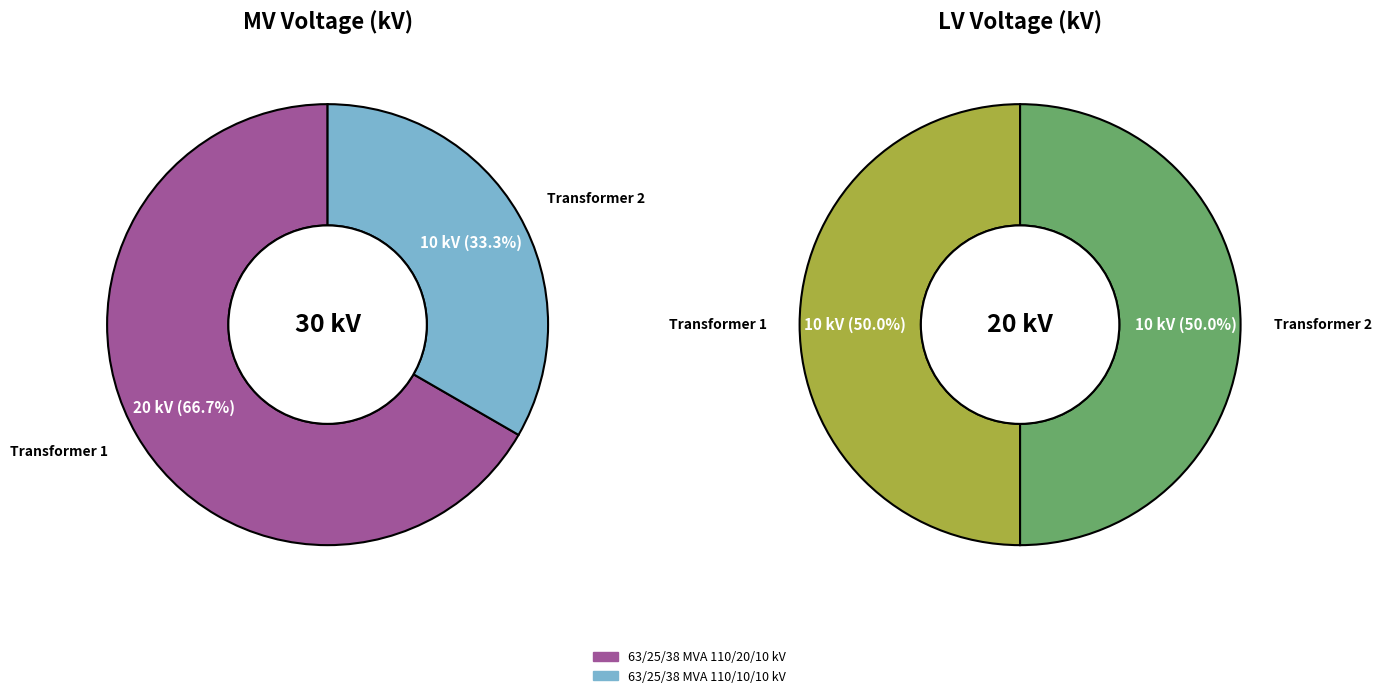

Does any single category account for the majority?

Yes